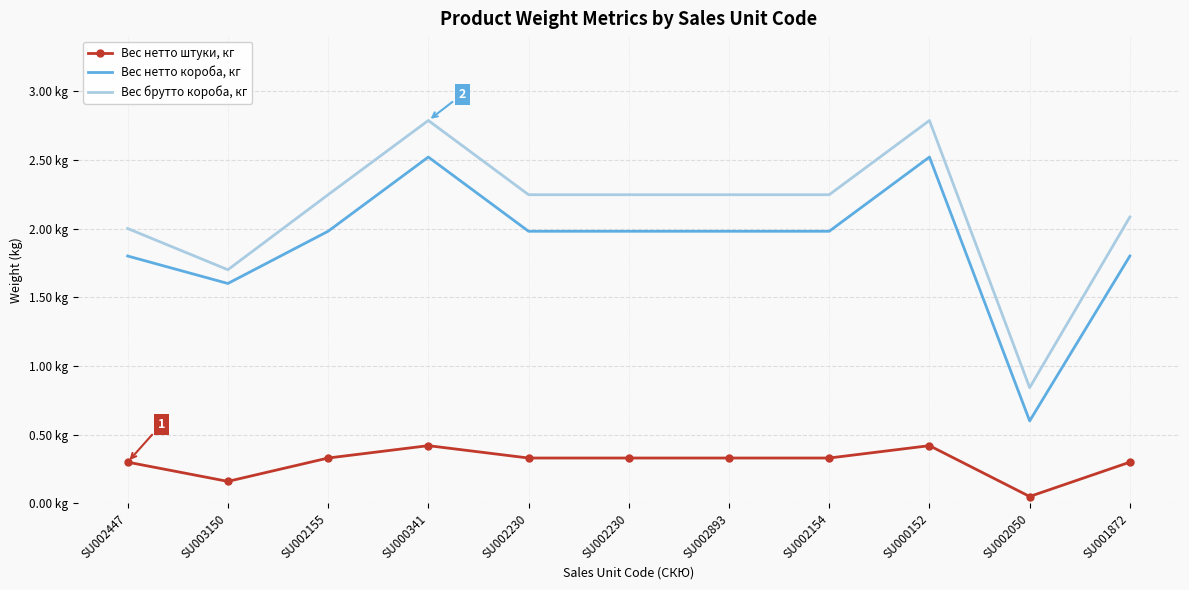

Reading left to right, what are all the values shown in this chart?

Вес нетто штуки, кг: 0.3	0.2	0.3	0.4	0.3	0.3	0.3	0.3	0.4	0.1	0.3
Вес нетто короба, кг: 1.8	1.6	2.0	2.5	2.0	2.0	2.0	2.0	2.5	0.6	1.8
Вес брутто короба, кг: 2.0	1.7	2.2	2.8	2.2	2.2	2.2	2.2	2.8	0.8	2.1